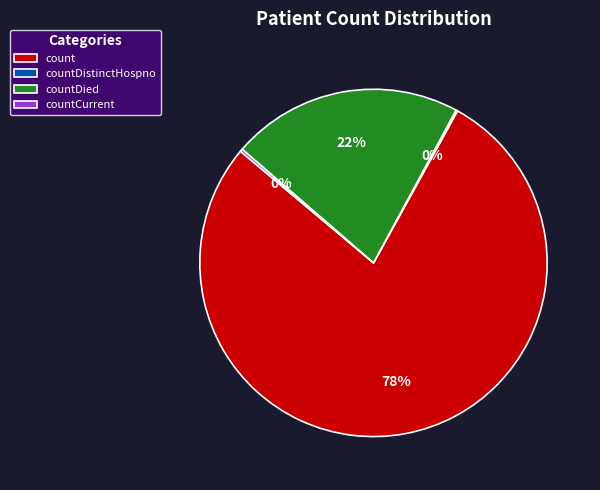

To the nearest percent, what portion does countDied represent?

22%